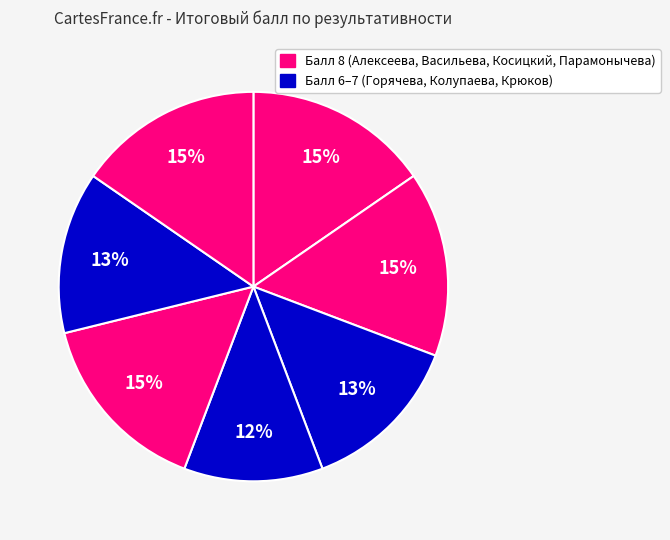

How many segments does this pie chart have?

7